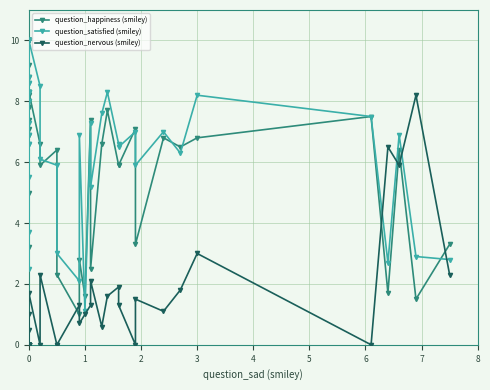

Is it true that question_happiness (smiley) equals 3.1 at 3?

False